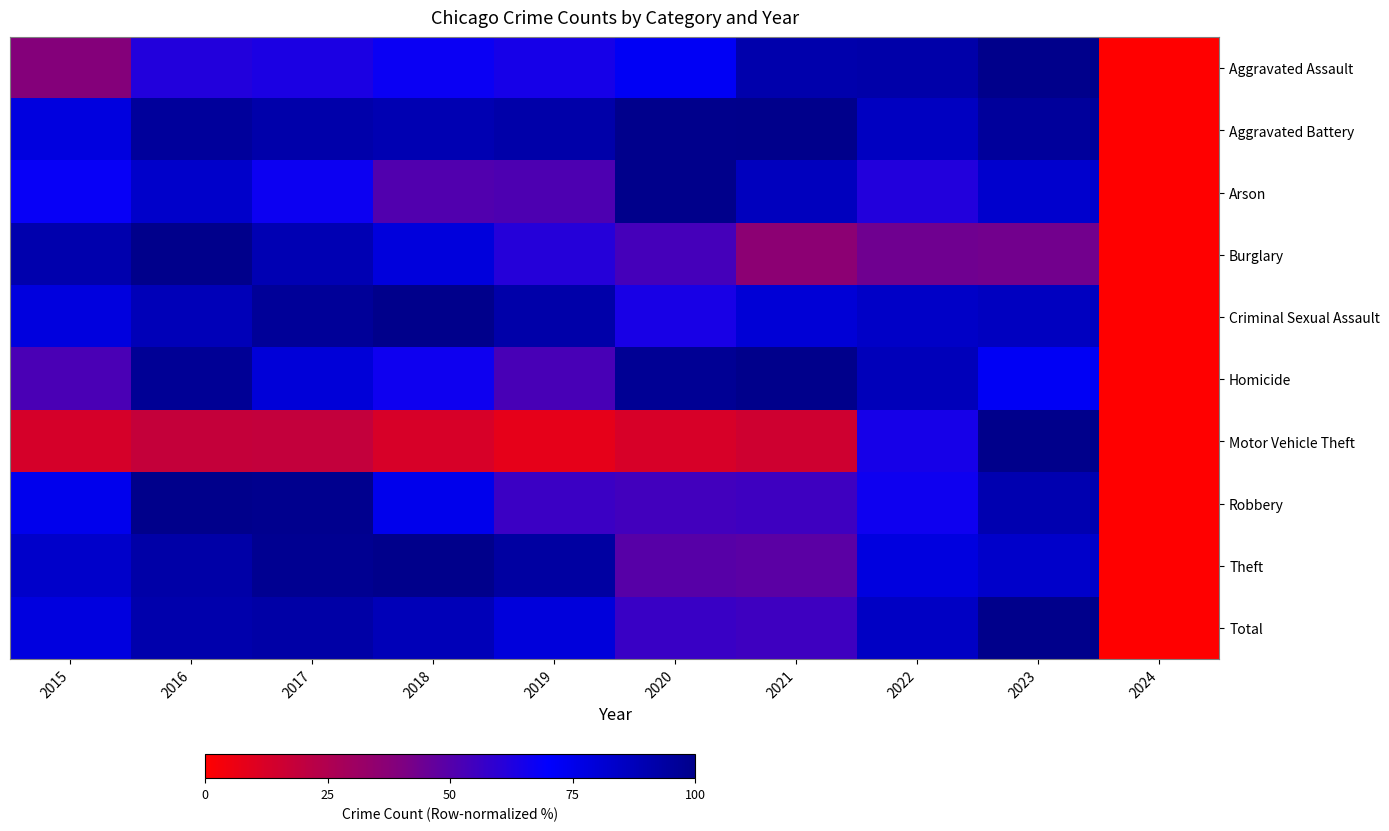

Reading left to right, extract all data points from this chart.

Aggravated Assault: 2015=38.6	2016=62.0	2017=63.6	2018=67.5	2019=64.5	2020=72.6	2021=91.1	2022=91.9	2023=100.0	2024=0.0
Aggravated Battery: 2015=77.8	2016=95.6	2017=91.6	2018=89.8	2019=91.8	2020=99.5	2021=100.0	2022=85.7	2023=95.5	2024=0.0
Arson: 2015=68.0	2016=83.3	2017=67.1	2018=50.9	2019=51.6	2020=100.0	2021=86.5	2022=62.1	2023=82.6	2024=0.0
Burglary: 2015=90.8	2016=100.0	2017=89.2	2018=78.8	2019=61.2	2020=53.8	2021=36.3	2022=44.1	2023=43.1	2024=0.0
Criminal Sexual Assault: 2015=78.4	2016=88.2	2017=96.1	2018=100.0	2019=92.1	2020=64.4	2021=80.2	2022=84.3	2023=86.0	2024=0.0
Homicide: 2015=52.6	2016=97.2	2017=79.7	2018=66.8	2019=53.1	2020=97.4	2021=100.0	2022=87.7	2023=72.6	2024=0.0
Motor Vehicle Theft: 2015=13.1	2016=18.6	2017=19.0	2018=12.7	2019=8.1	2020=12.6	2021=15.5	2022=64.7	2023=100.0	2024=0.0
Robbery: 2015=74.3	2016=100.0	2017=99.1	2018=74.8	2019=56.1	2020=54.5	2021=55.2	2022=66.8	2023=90.0	2024=0.0
Theft: 2015=83.3	2016=92.3	2017=98.1	2018=100.0	2019=94.1	2020=49.6	2021=48.5	2022=78.1	2023=83.3	2024=0.0
Total: 2015=77.9	2016=91.2	2017=92.6	2018=88.1	2019=79.2	2020=56.3	2021=55.5	2022=84.9	2023=100.0	2024=0.0